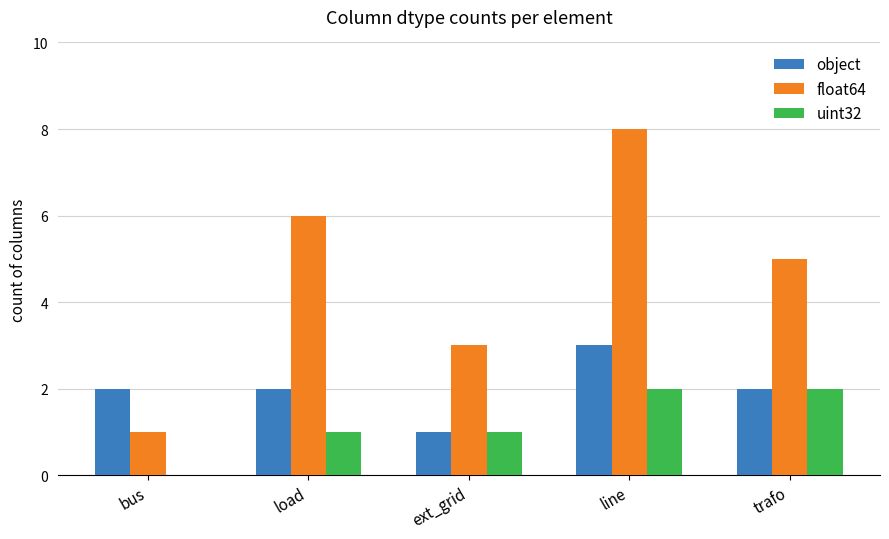

What is the maximum value for object?

3